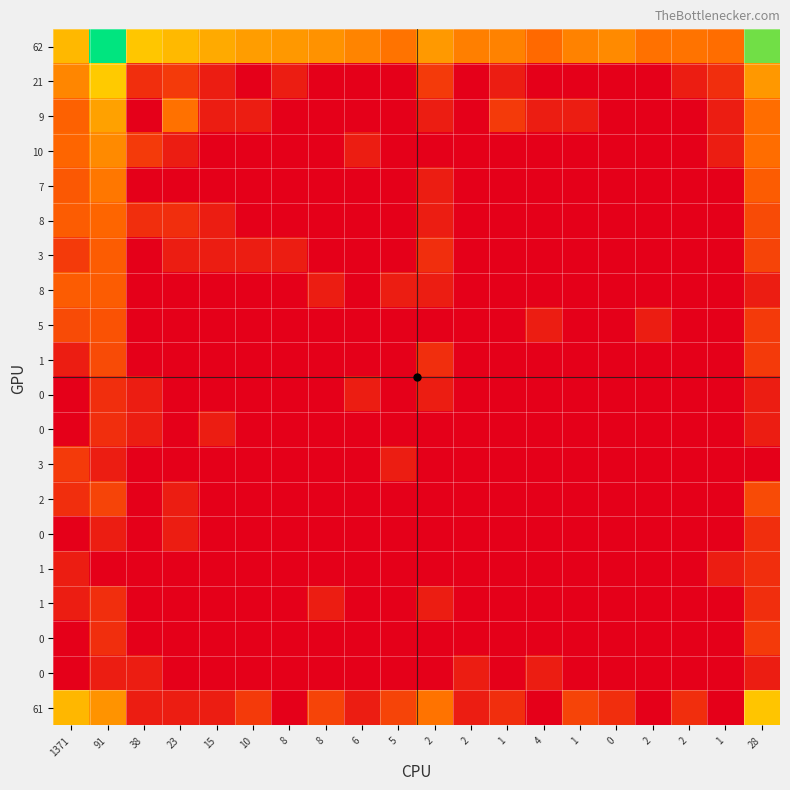

At which category is the sum across all series the highest?

91